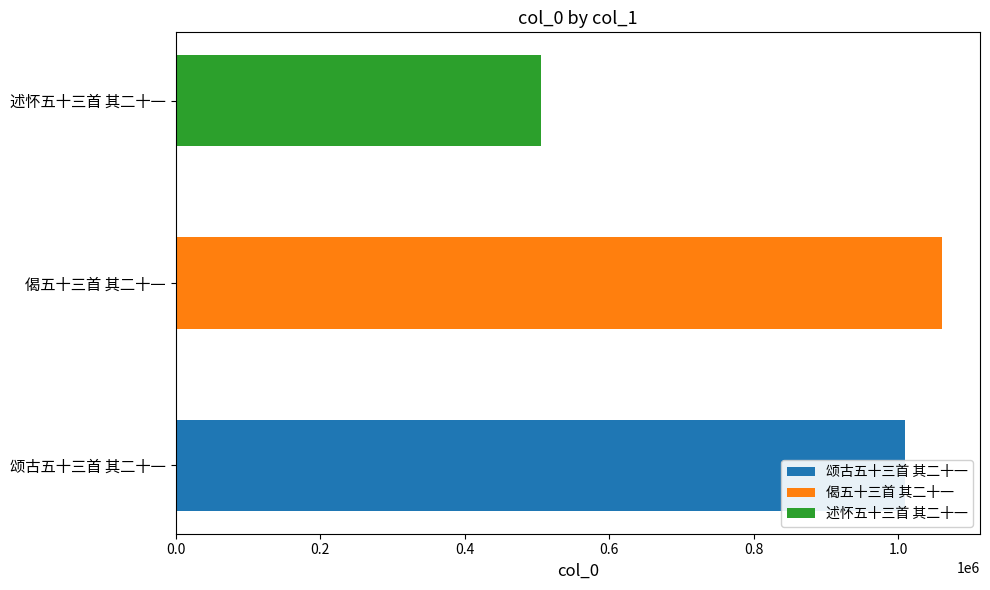

True or false: the data shows 506089 at 述怀五十三首 其二十一.

True